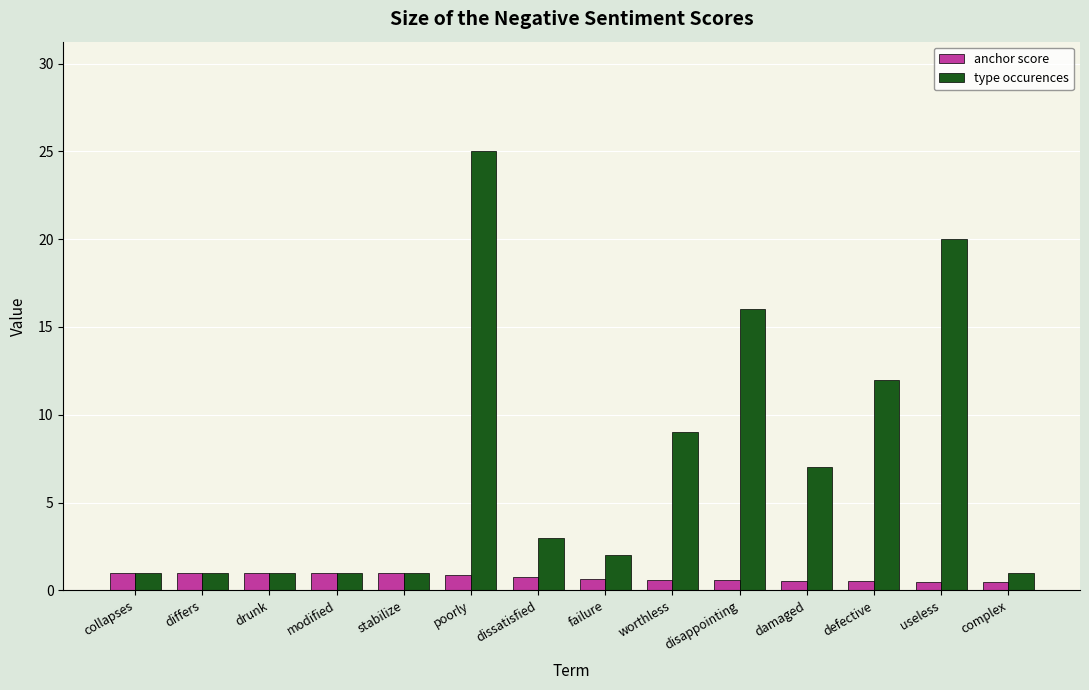

At how many categories does at least one series exceed 11?

4